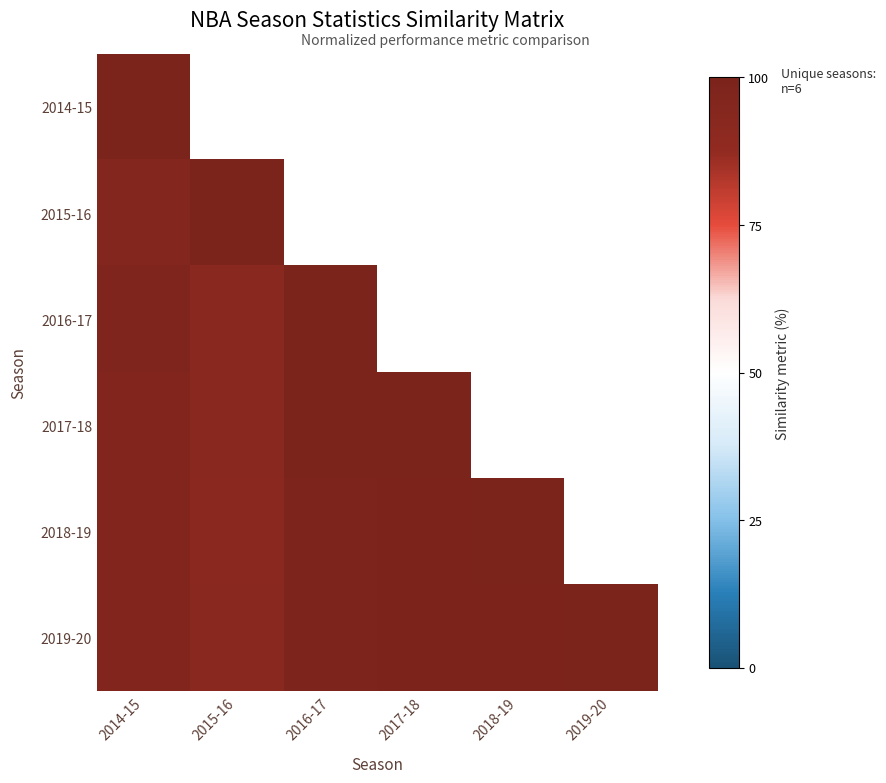

At 2017-18, list the series in order from smallest to largest.

2015-16, 2014-15, 2019-20, 2018-19, 2016-17, 2017-18